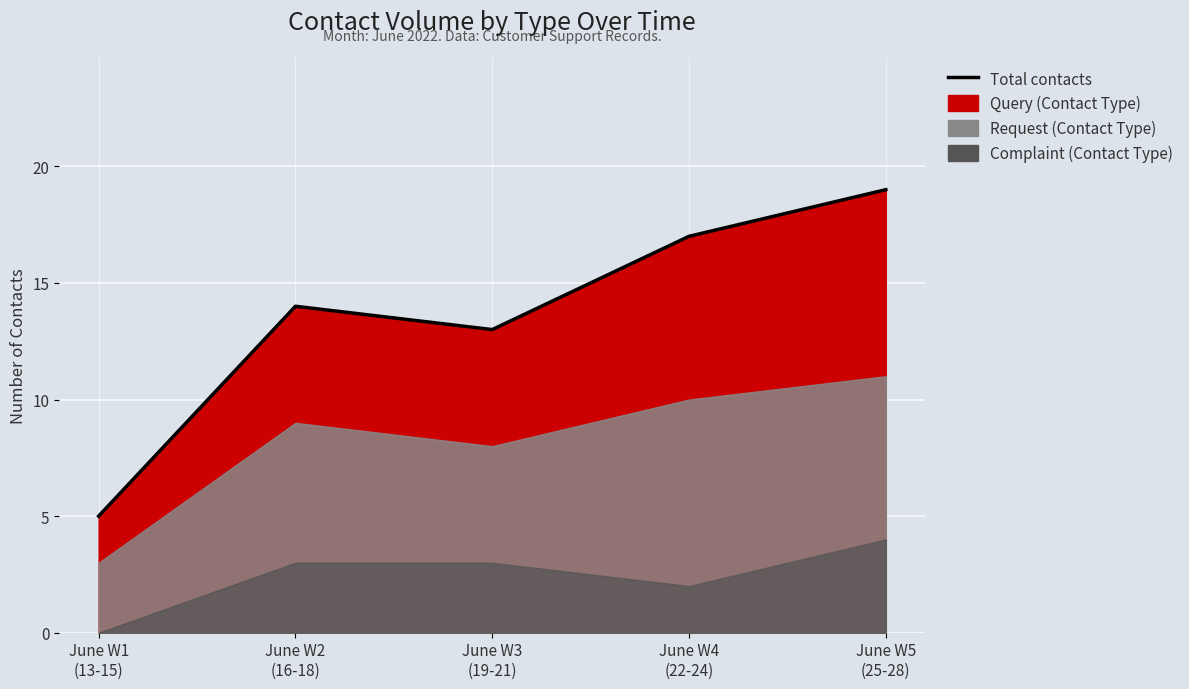

Which category has the highest value across all series?

June W5
(25-28)